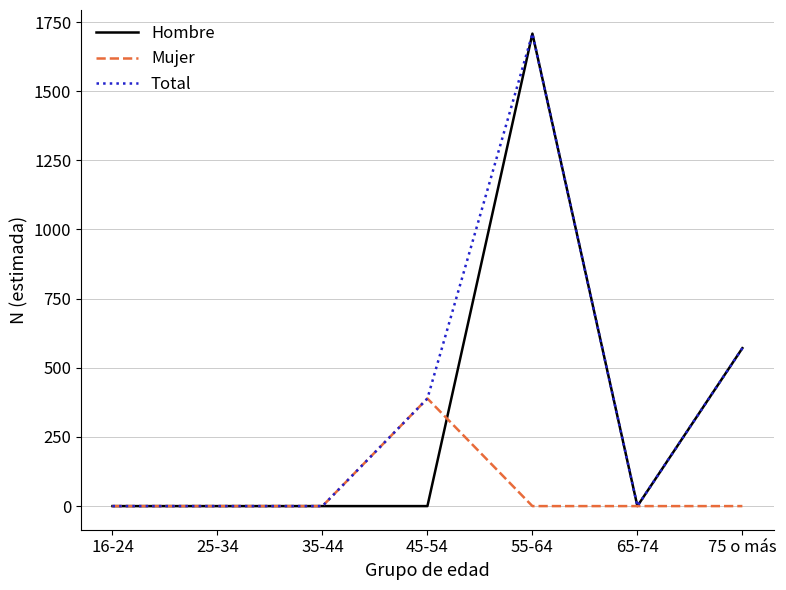

Reading left to right, transcribe all the data shown in this chart.

Hombre: 16-24=0	25-34=0	35-44=0	45-54=0	55-64=1708	65-74=0	75 o más=571
Mujer: 16-24=0	25-34=0	35-44=0	45-54=389	55-64=0	65-74=0	75 o más=0
Total: 16-24=0	25-34=0	35-44=0	45-54=389	55-64=1708	65-74=0	75 o más=571